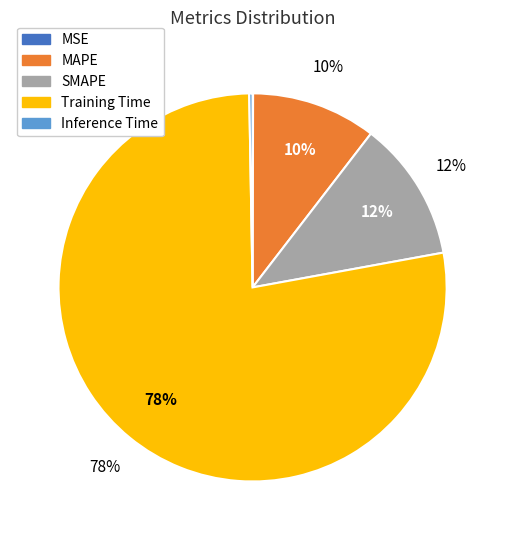

What percentage do Inference Time and MAPE together represent?

10.7%